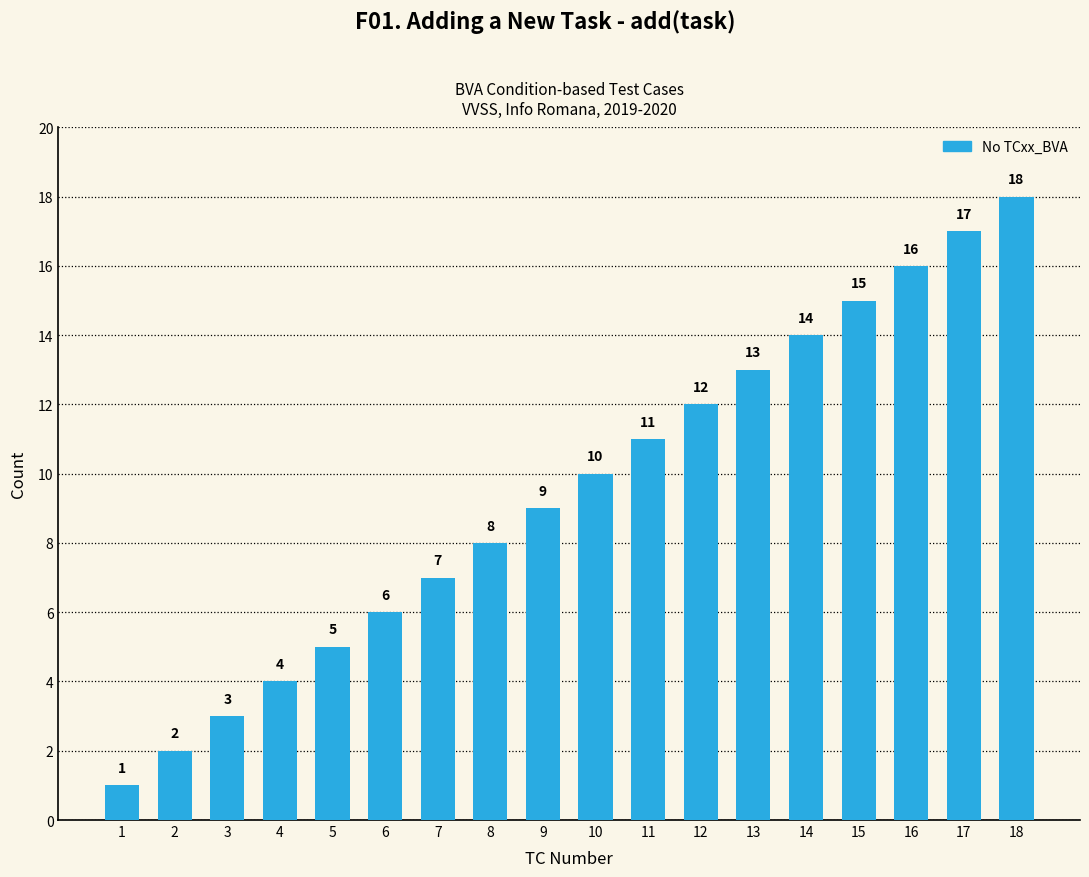

Which has a higher value, 7 or 9?

9